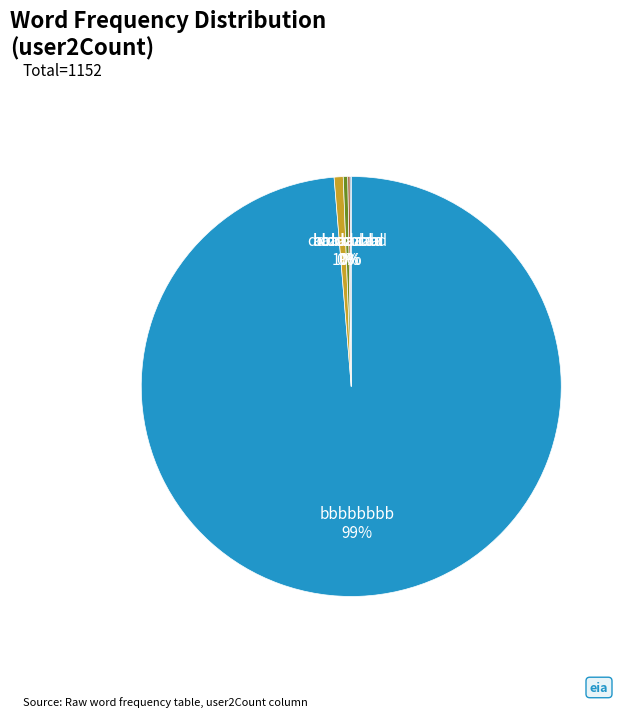

True or false: aaaaaddd accounts for 8% of the total.

False